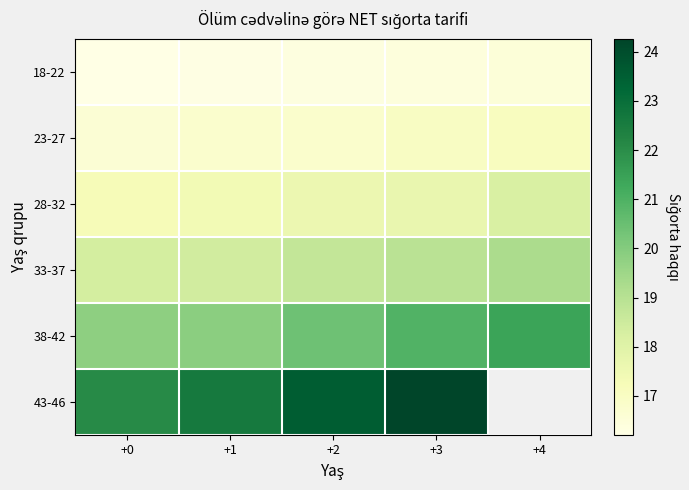

Which series has the widest spread of values?

43-46